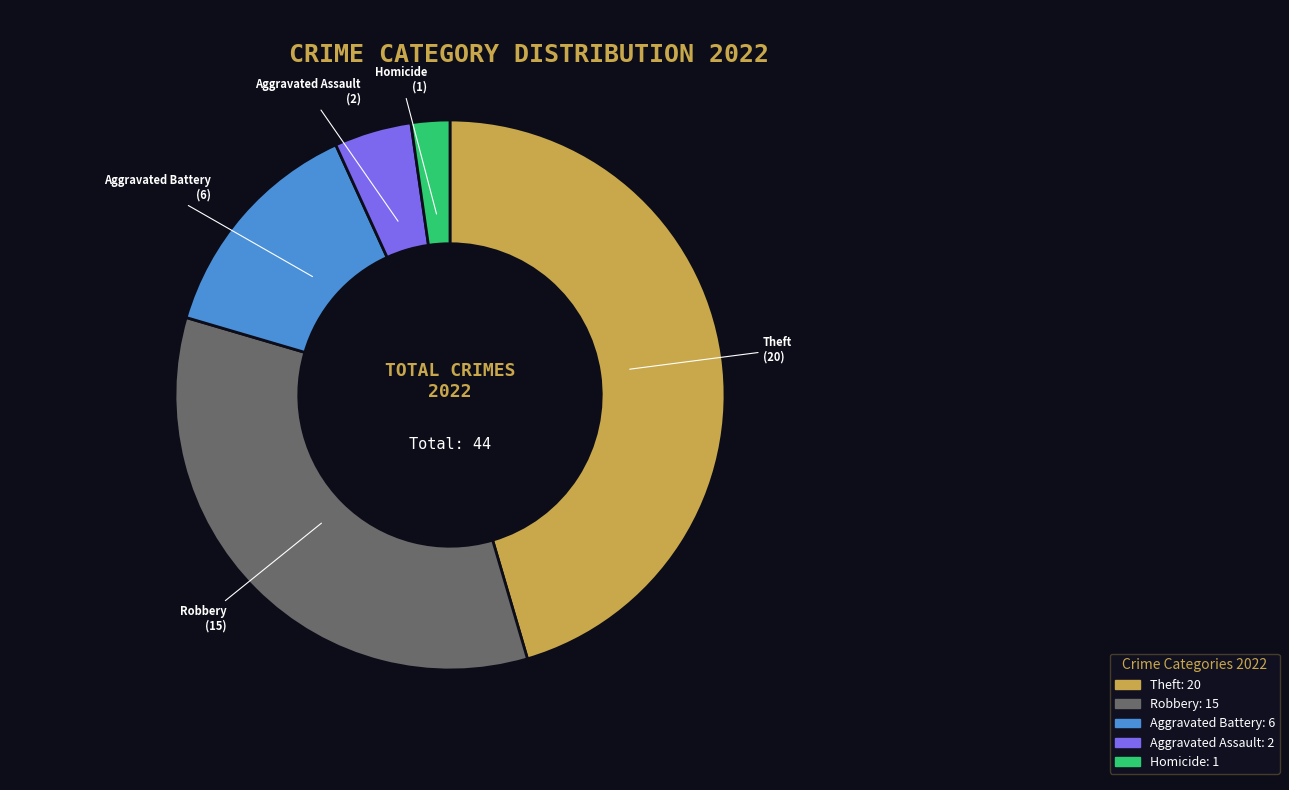

Does Robbery account for over 50% of the chart?

No